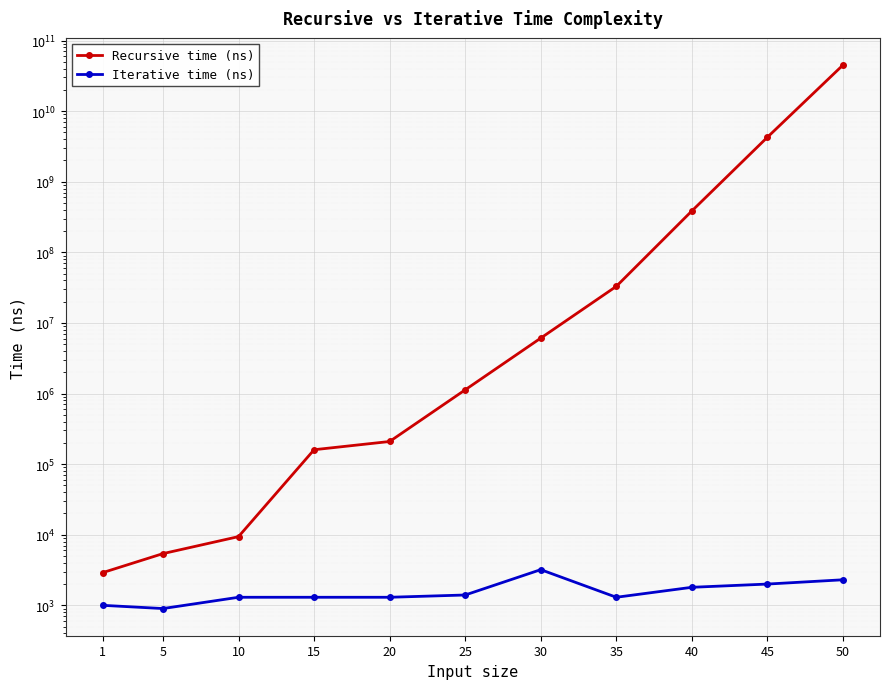

What is the sum of the Recursive time (ns) values at 25 and 50?

44912369700